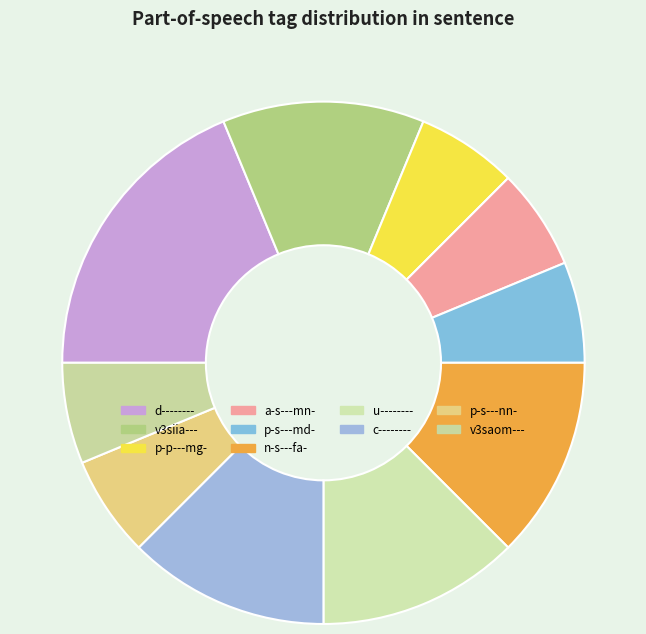

What is the largest slice in the pie chart?

d--------